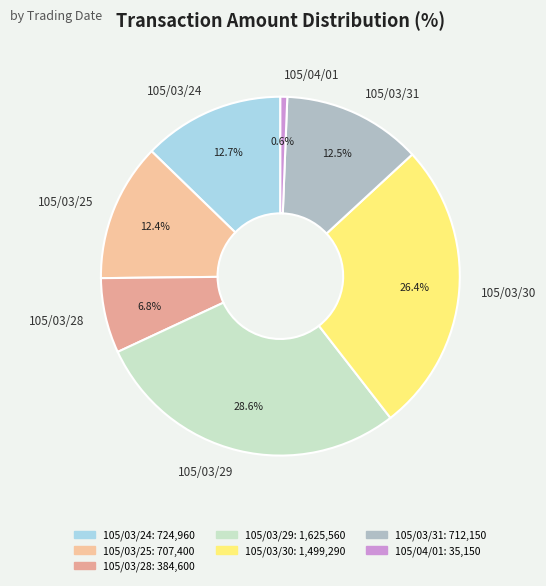

Approximately how many times larger is the value at 105/03/28 compared to 105/03/25?

0.5